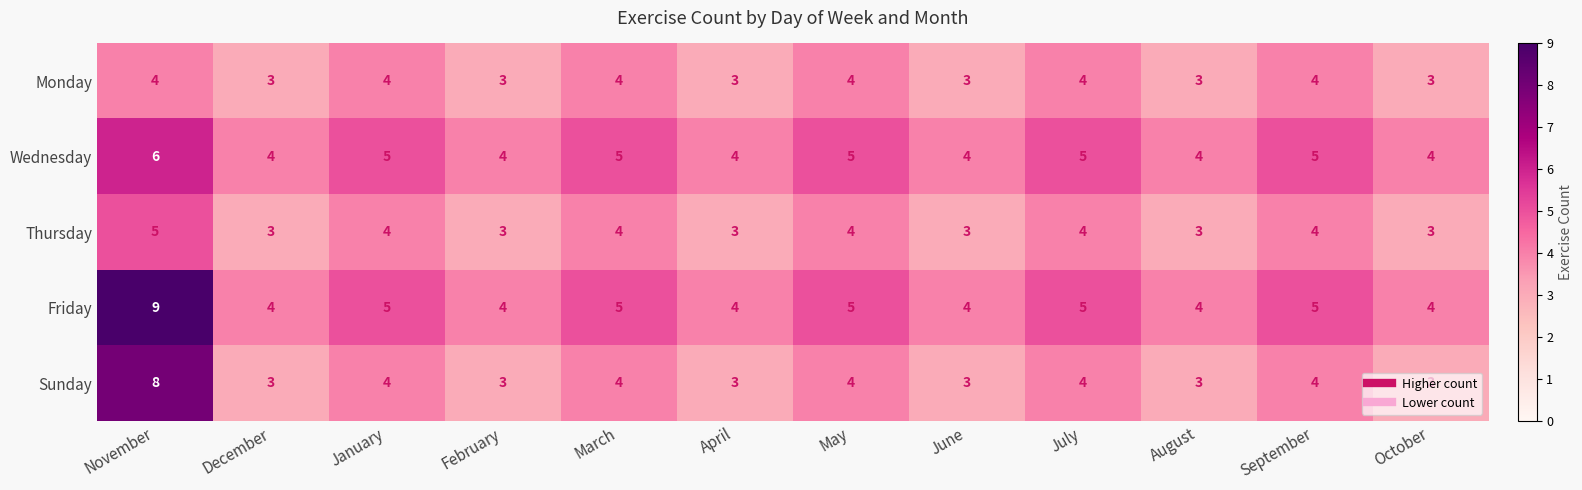

At which category is the sum across all series the highest?

November